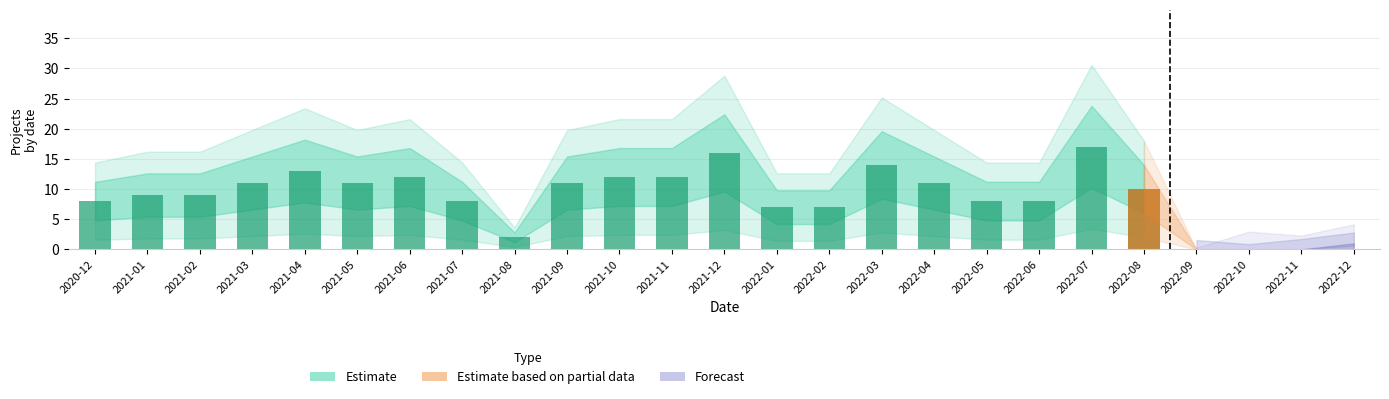

Reading right to left, list all the values displayed in this chart.

Project_Name: 1	0	0	0	10	17	8	8	11	14	7	7	16	12	12	11	2	8	12	11	13	11	9	9	8
status: 1	0	0	0	10	17	8	8	11	14	7	7	16	12	12	11	2	8	12	11	13	11	9	9	8